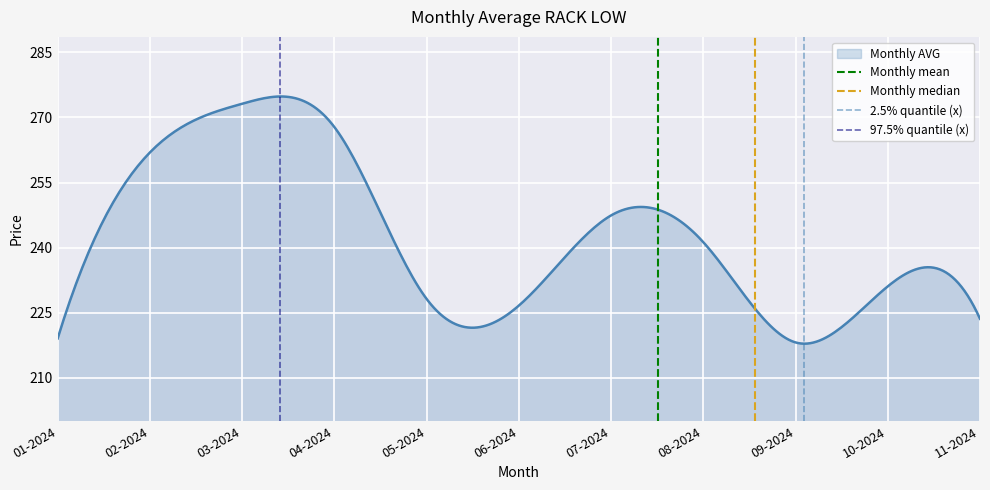

What is the difference between the maximum and minimum values in the 97.5% quantile (x) series?

1